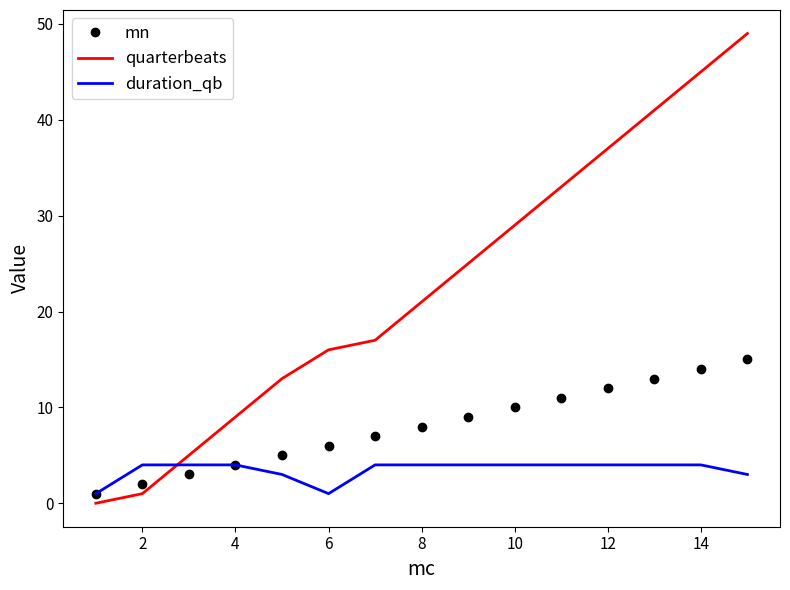

Which series has the widest spread of values?

quarterbeats